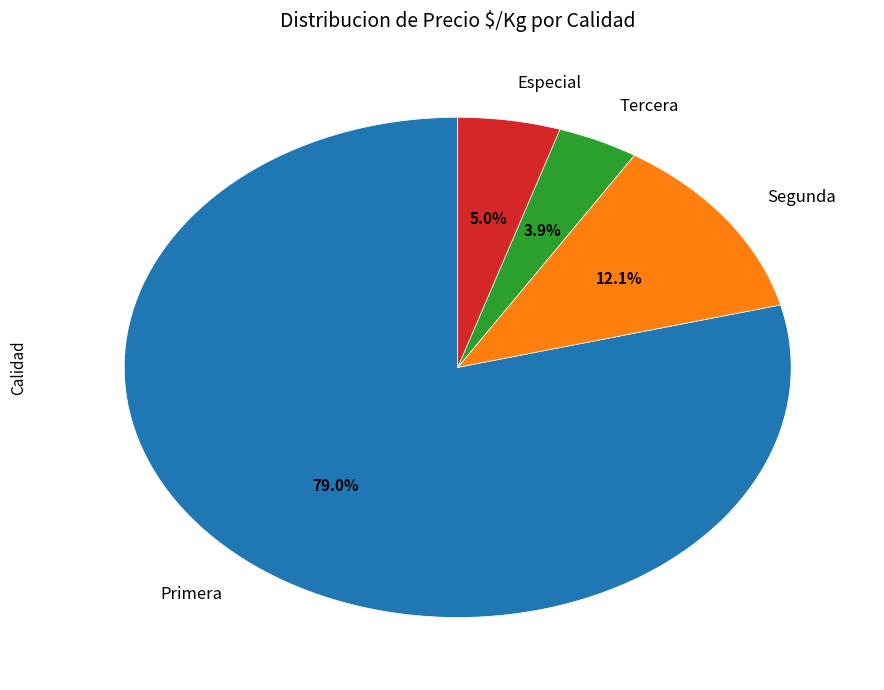

How many segments does this pie chart have?

4